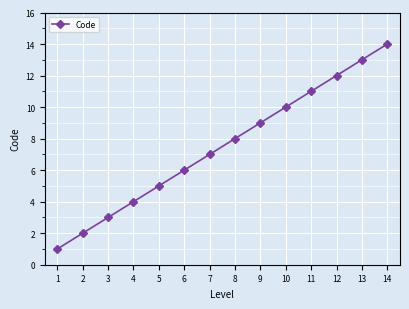

Reading right to left, list all the values displayed in this chart.

14	13	12	11	10	9	8	7	6	5	4	3	2	1